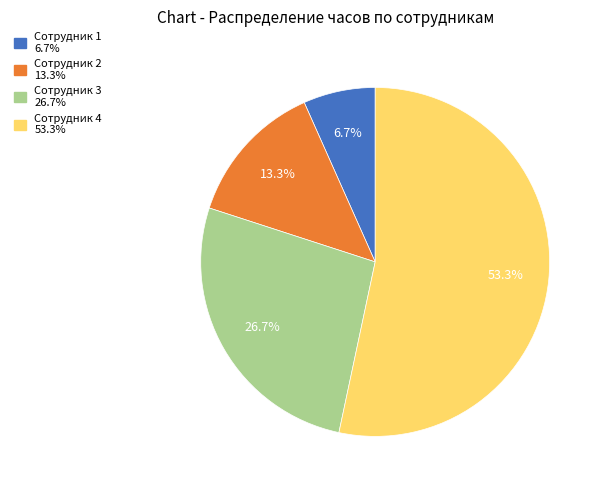

Is there a majority slice in this chart?

Yes